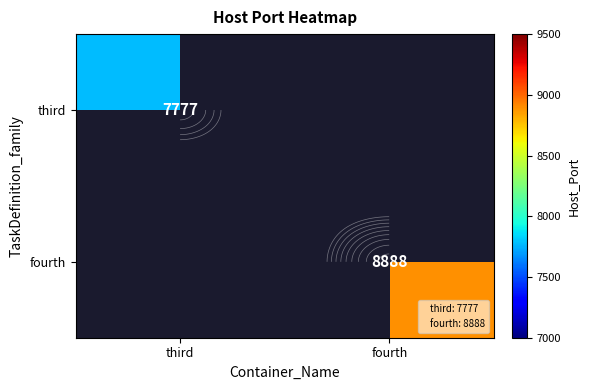

Which label corresponds to the largest value in the chart?

fourth